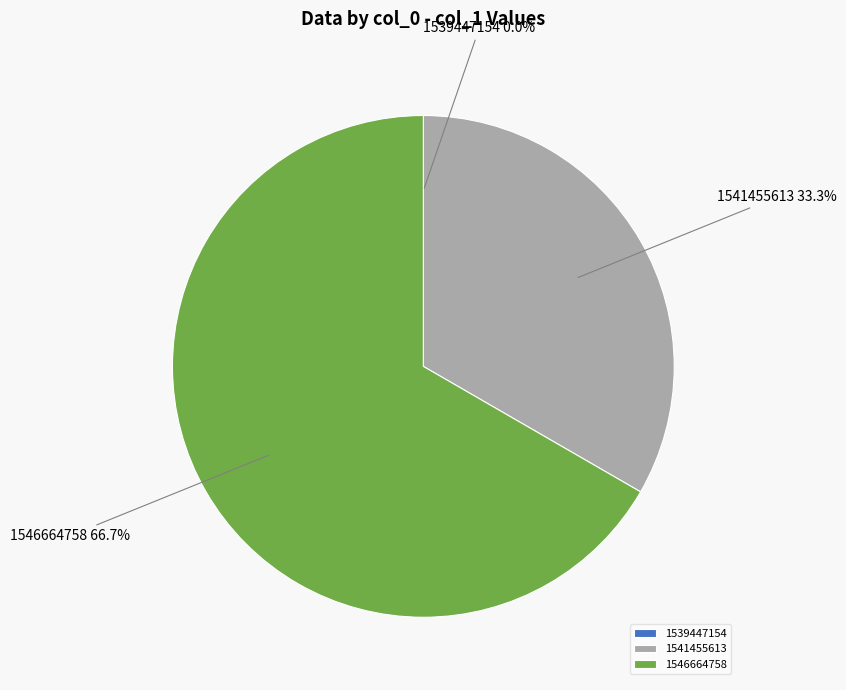

What is the total percentage of 1541455613 and 1546664758?

100.0%